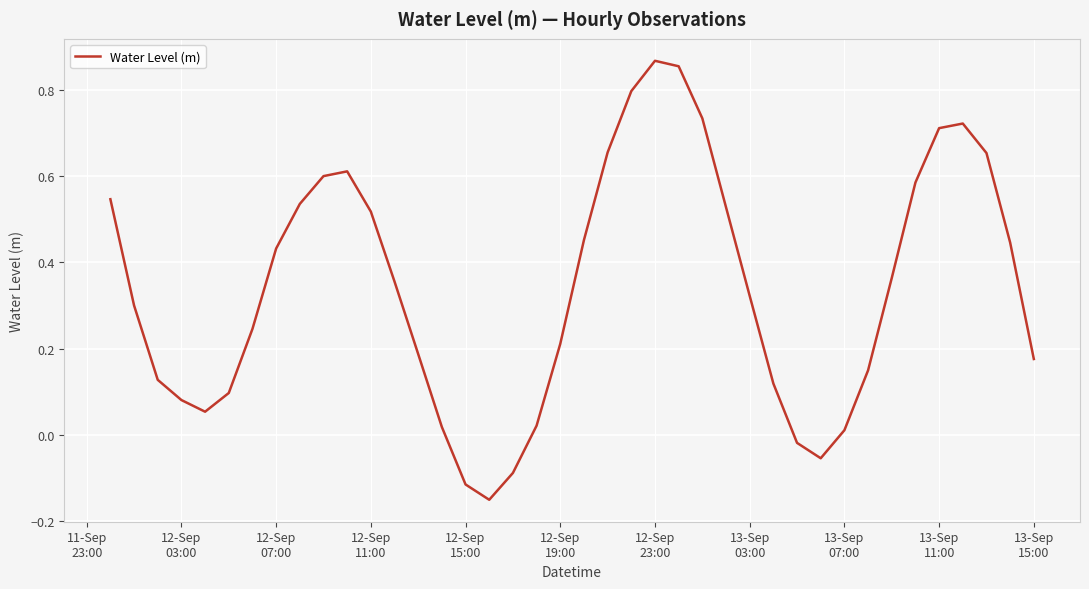

What is the difference between the maximum and minimum values?

1.0